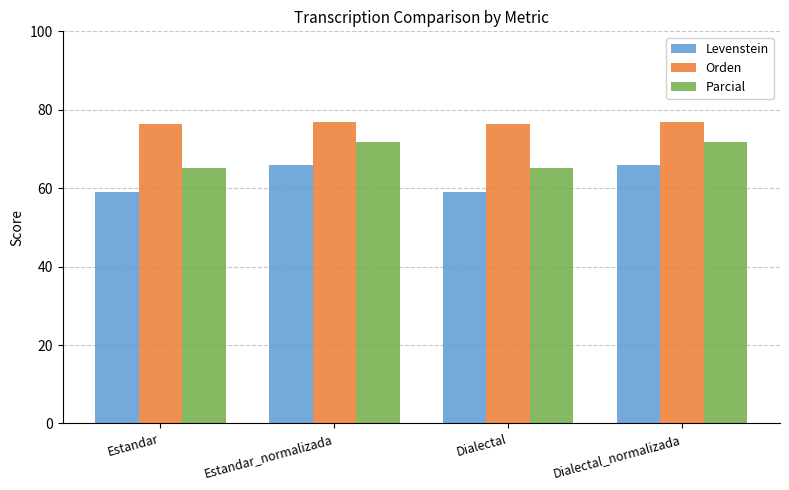

Rank the series at Dialectal from lowest to highest value.

Levenstein, Parcial, Orden